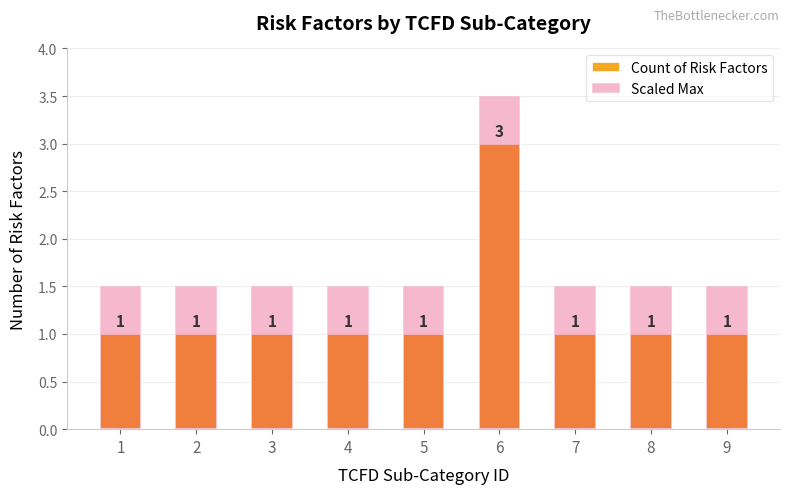

Reading left to right, transcribe all the data shown in this chart.

Count of Risk Factors: 1=1.0	2=1.0	3=1.0	4=1.0	5=1.0	6=3.0	7=1.0	8=1.0	9=1.0
Scaled Max: 1=1.5	2=1.5	3=1.5	4=1.5	5=1.5	6=3.5	7=1.5	8=1.5	9=1.5